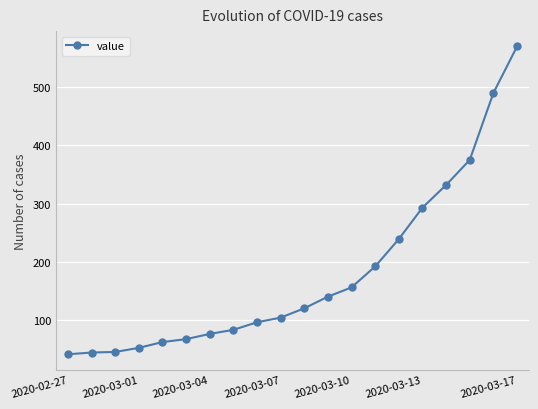

What is the difference between the maximum and minimum values?

529